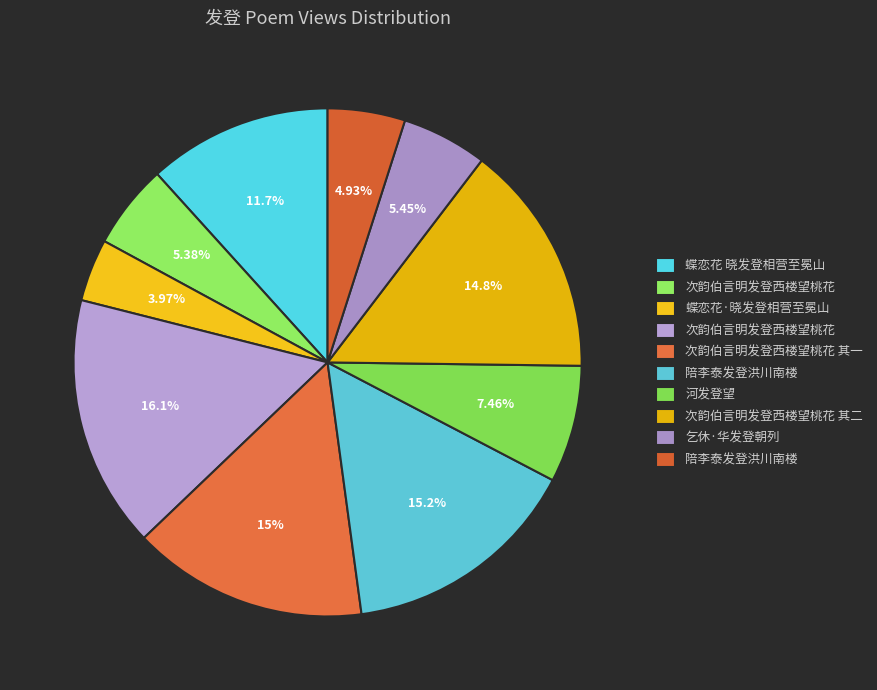

How many slices are in this pie chart?

10